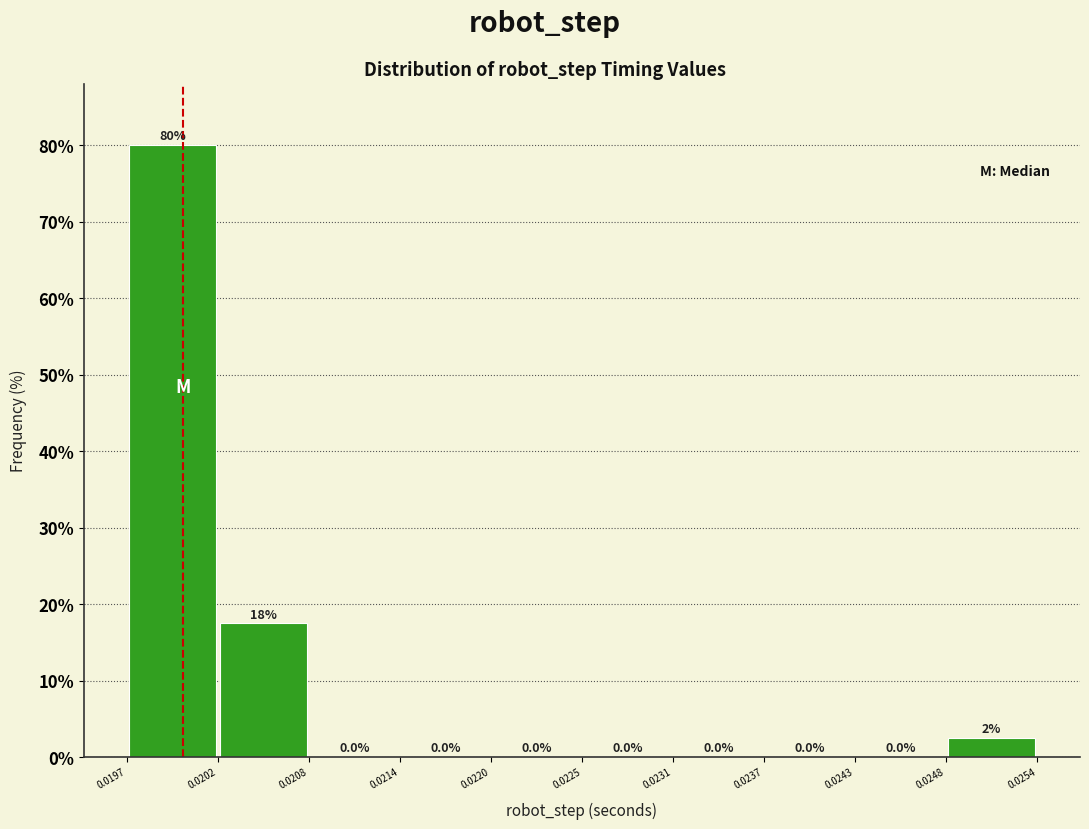

Over which range of the x-axis is the bar tallest?

0.0197 to 0.0202